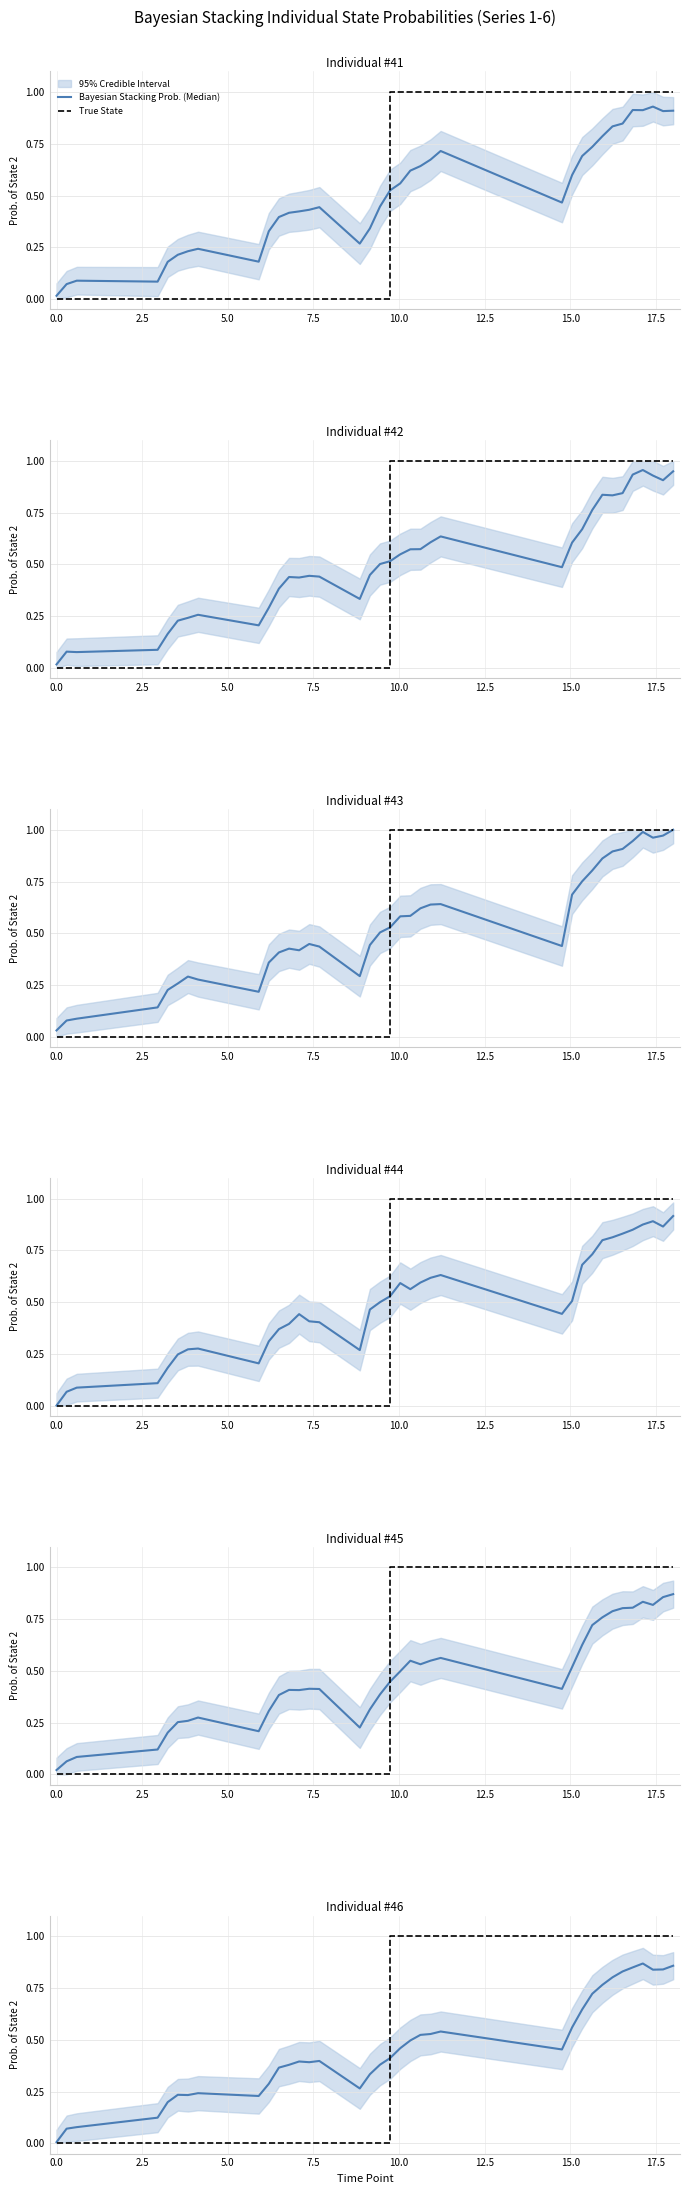

Count the number of categories in the chart.

36